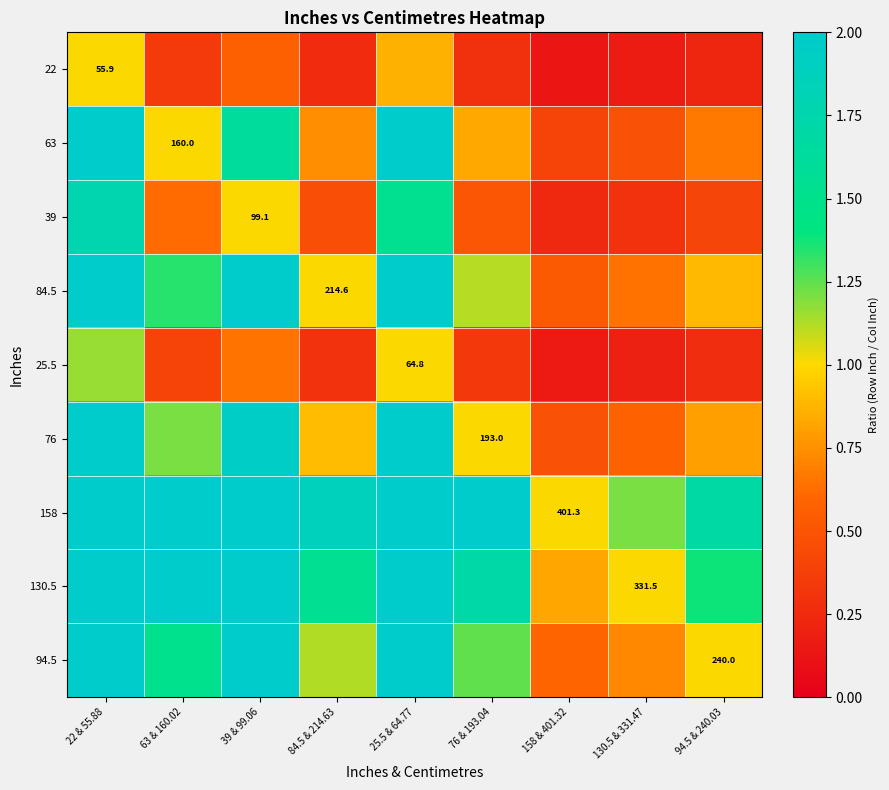

What is the sum of the 94.5 values at 22 & 55.88 and 158 & 401.32?

4.9